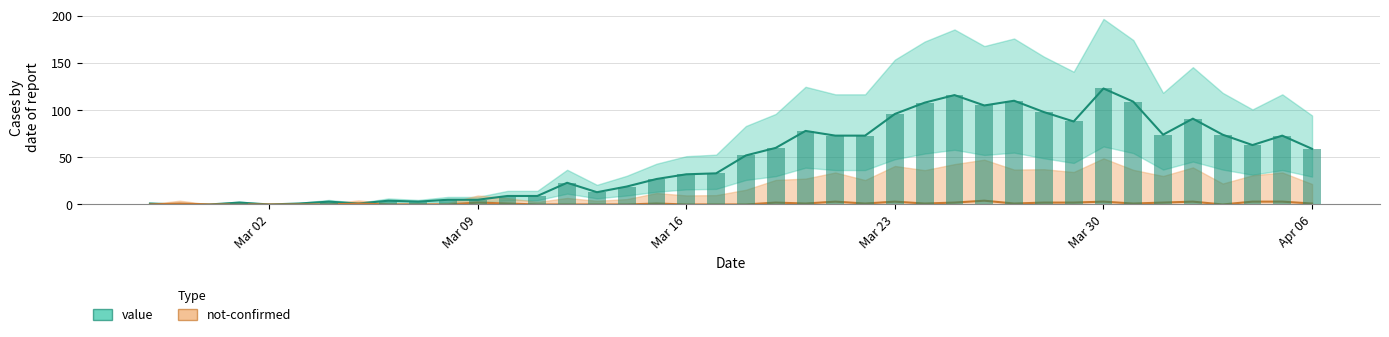

How many values in the value series are below 52?

20